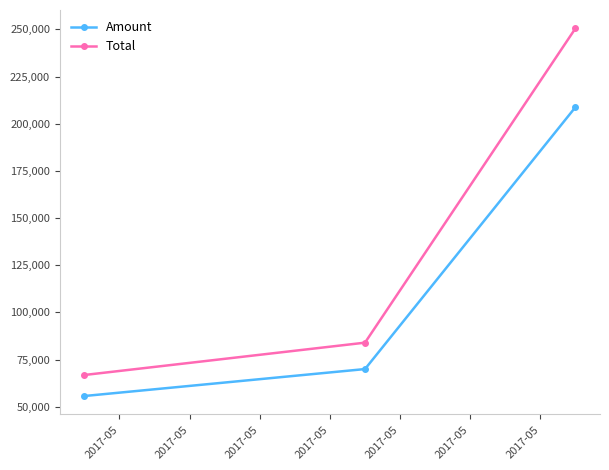

Reading left to right, extract all data points from this chart.

Amount: 55693.0	69973.0	208773.0
Total: 66831.6	83967.6	250528.0